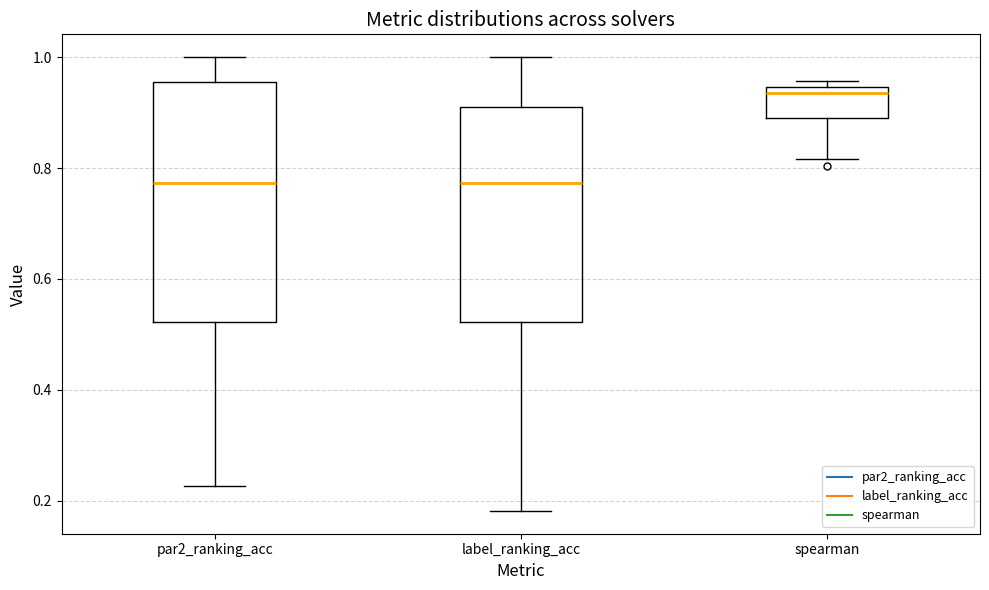

Reading left to right, transcribe this box plot: for each box, give where its median line is, the range the box spans, and where its two whiskers end, as read against the y-axis. The values are not printed on the chart, so give them approximately, as read against the axis.

par2_ranking_acc: median 0.78, box 0.52 to 0.96, whiskers 0.22 to 1.00
label_ranking_acc: median 0.78, box 0.52 to 0.90, whiskers 0.18 to 1.00
spearman: median 0.94 (just below the box's upper edge), box 0.88 to 0.94, whiskers 0.82 to 0.96